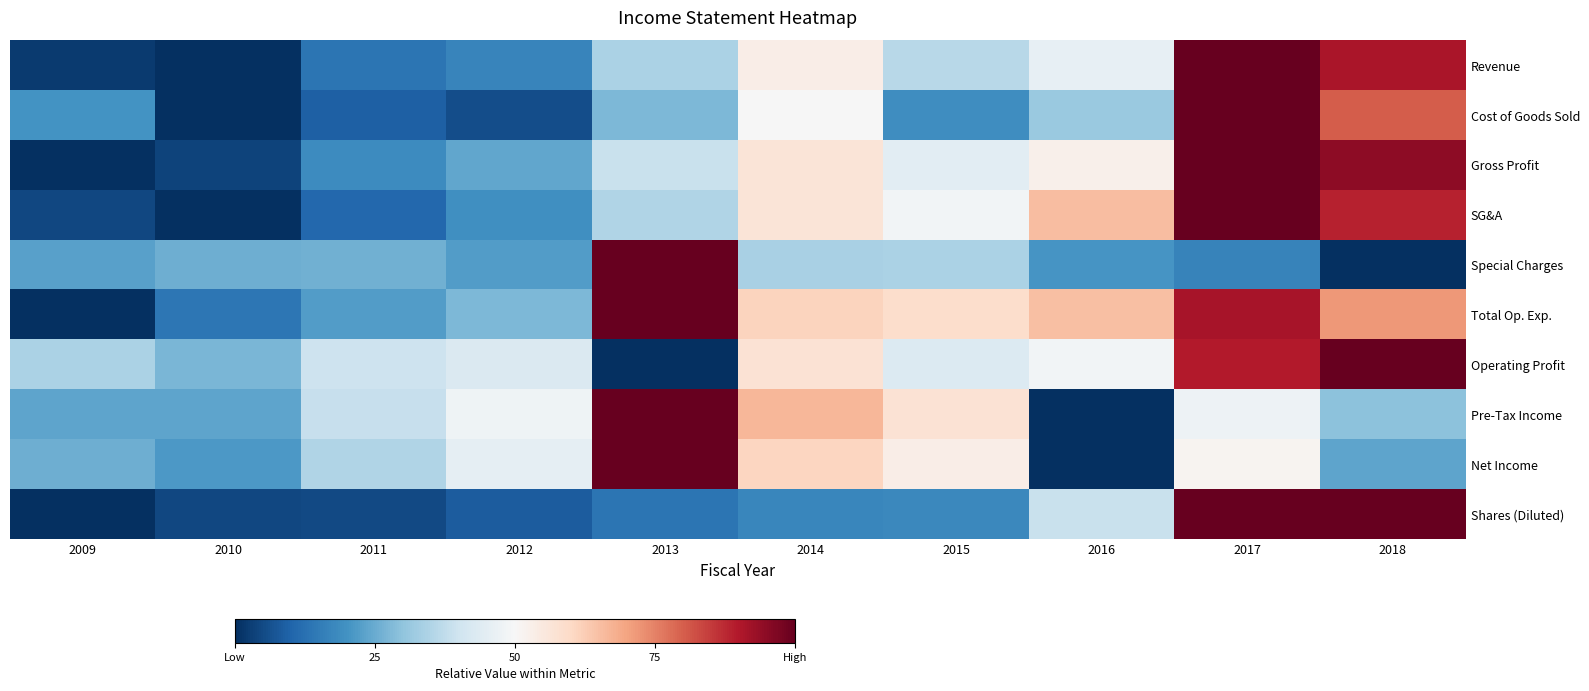

Reading right to left, transcribe all the data shown in this chart.

Revenue: 2018=0.9	2017=1.0	2016=0.5	2015=0.4	2014=0.5	2013=0.3	2012=0.2	2011=0.1	2010=0.0	2009=0.0
Cost of Goods Sold: 2018=0.8	2017=1.0	2016=0.3	2015=0.2	2014=0.5	2013=0.3	2012=0.1	2011=0.1	2010=0.0	2009=0.2
Gross Profit: 2018=0.9	2017=1.0	2016=0.5	2015=0.4	2014=0.6	2013=0.4	2012=0.2	2011=0.2	2010=0.0	2009=0.0
SG&A: 2018=0.9	2017=1.0	2016=0.7	2015=0.5	2014=0.6	2013=0.3	2012=0.2	2011=0.1	2010=0.0	2009=0.0
Special Charges: 2018=0.0	2017=0.2	2016=0.2	2015=0.3	2014=0.3	2013=1.0	2012=0.2	2011=0.3	2010=0.3	2009=0.2
Total Op. Exp.: 2018=0.7	2017=0.9	2016=0.7	2015=0.6	2014=0.6	2013=1.0	2012=0.3	2011=0.2	2010=0.1	2009=0.0
Operating Profit: 2018=1.0	2017=0.9	2016=0.5	2015=0.4	2014=0.6	2013=0.0	2012=0.4	2011=0.4	2010=0.3	2009=0.3
Pre-Tax Income: 2018=0.3	2017=0.5	2016=0.0	2015=0.6	2014=0.7	2013=1.0	2012=0.5	2011=0.4	2010=0.2	2009=0.2
Net Income: 2018=0.2	2017=0.5	2016=0.0	2015=0.5	2014=0.6	2013=1.0	2012=0.5	2011=0.4	2010=0.2	2009=0.3
Shares (Diluted): 2018=1.0	2017=1.0	2016=0.4	2015=0.2	2014=0.2	2013=0.1	2012=0.1	2011=0.1	2010=0.0	2009=0.0